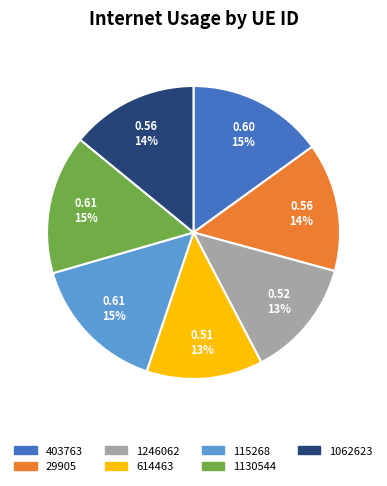

How many slices are in this pie chart?

7